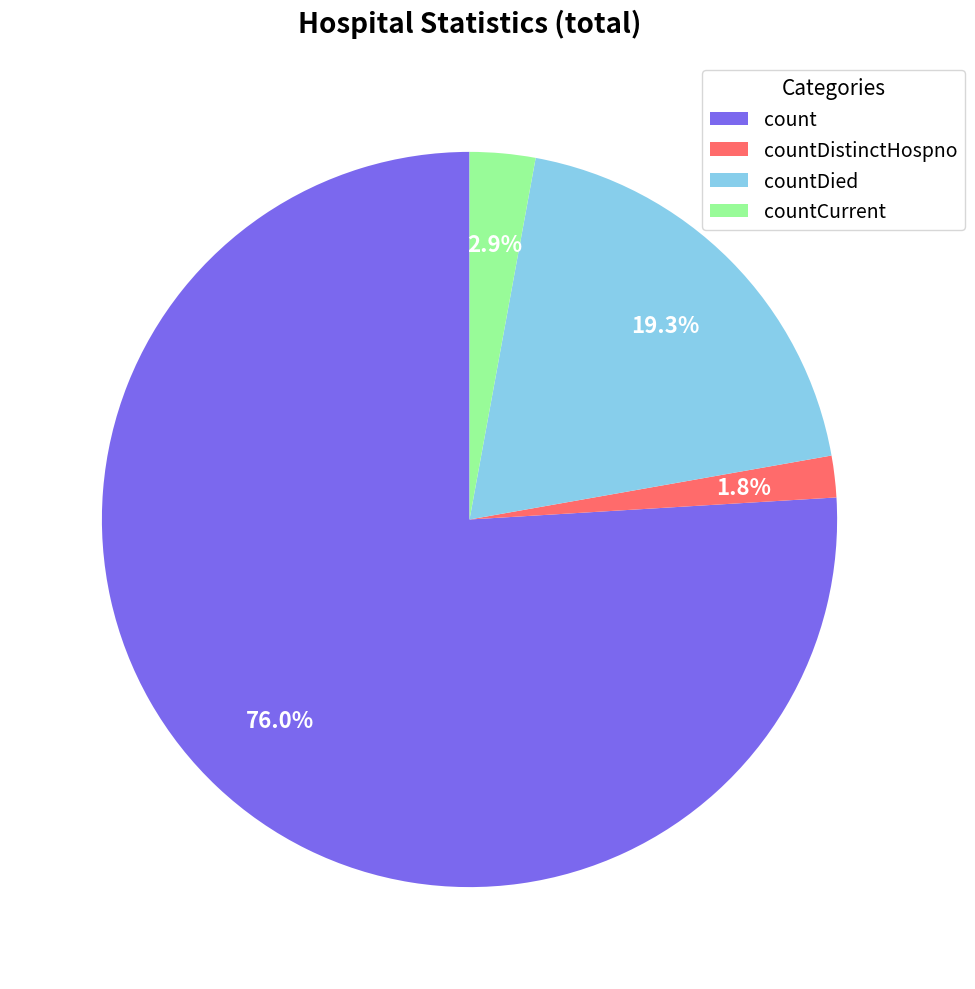

The countDistinctHospno slice represents 2% of the pie. True or false?

True